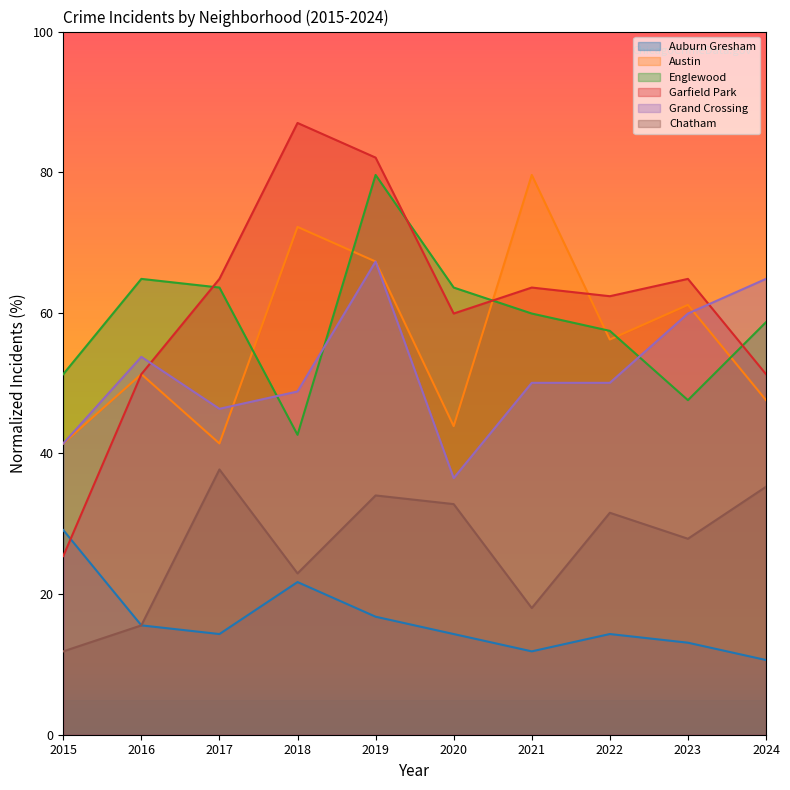

What is the maximum value shown in the chart?

87.0